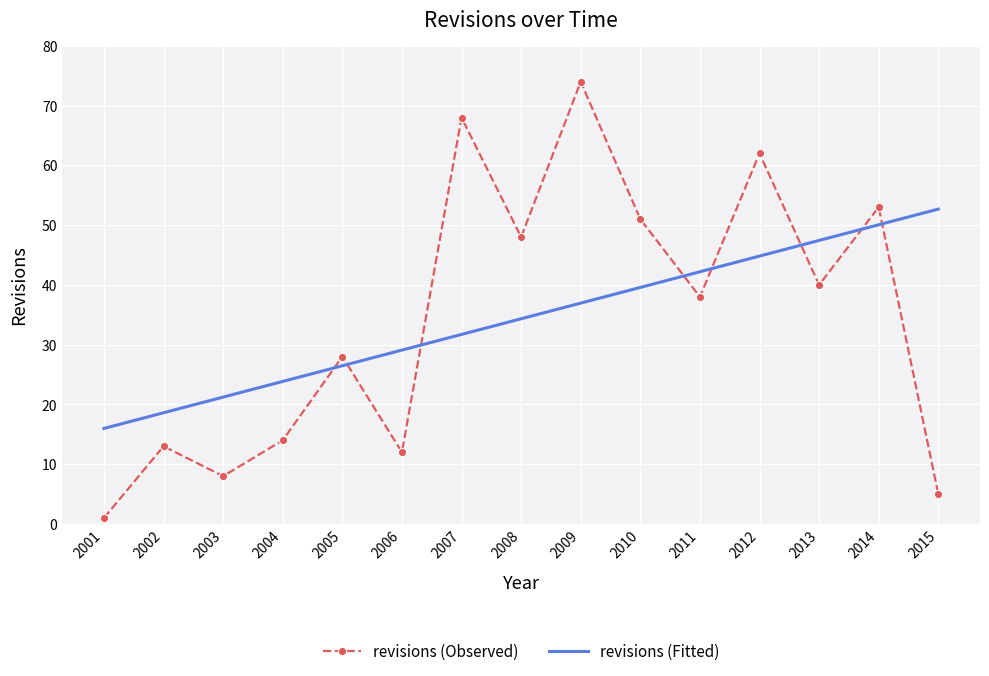

What is the minimum value for revisions (Fitted)?

16.0